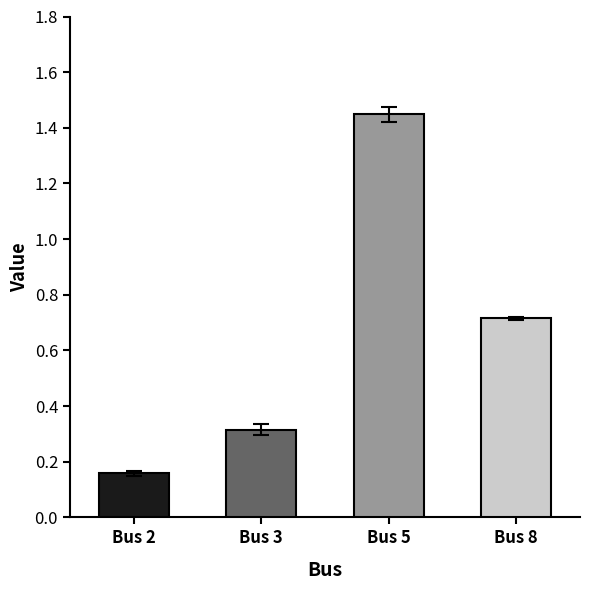

Which has a higher value, Bus 3 or Bus 2?

Bus 3